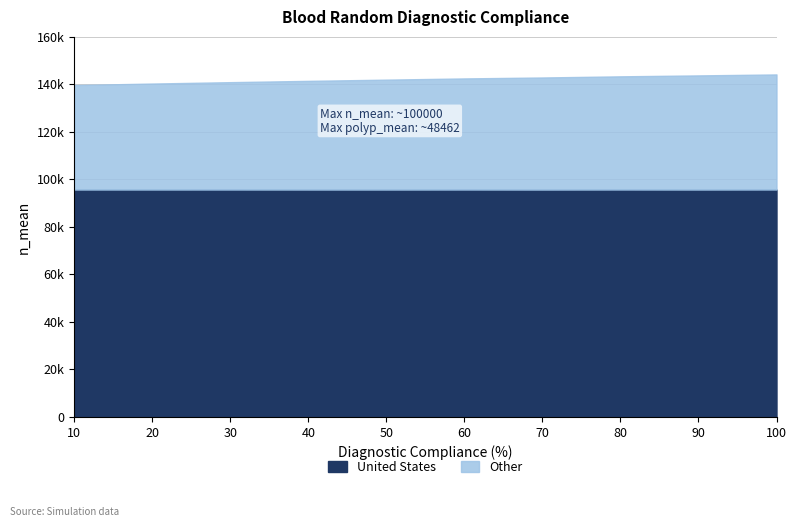

At which label does United States first exceed 95723?

10